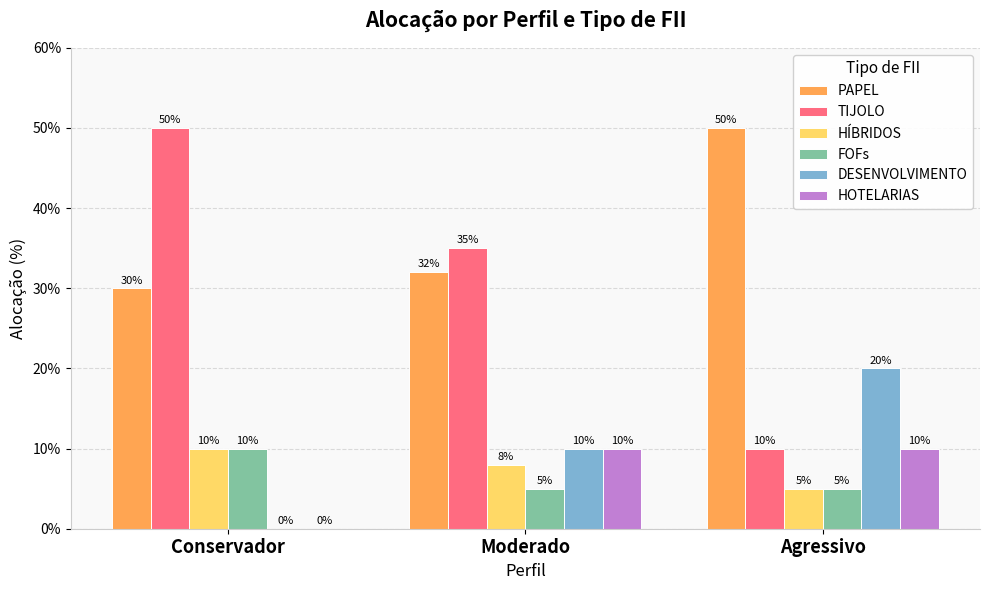

At which label is HÍBRIDOS closest to 7?

Moderado